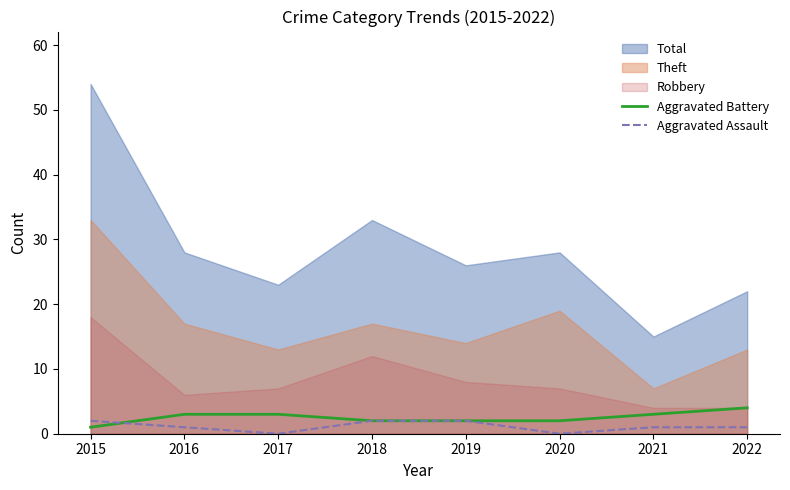

Which category has the highest value in the Aggravated Battery series?

2022